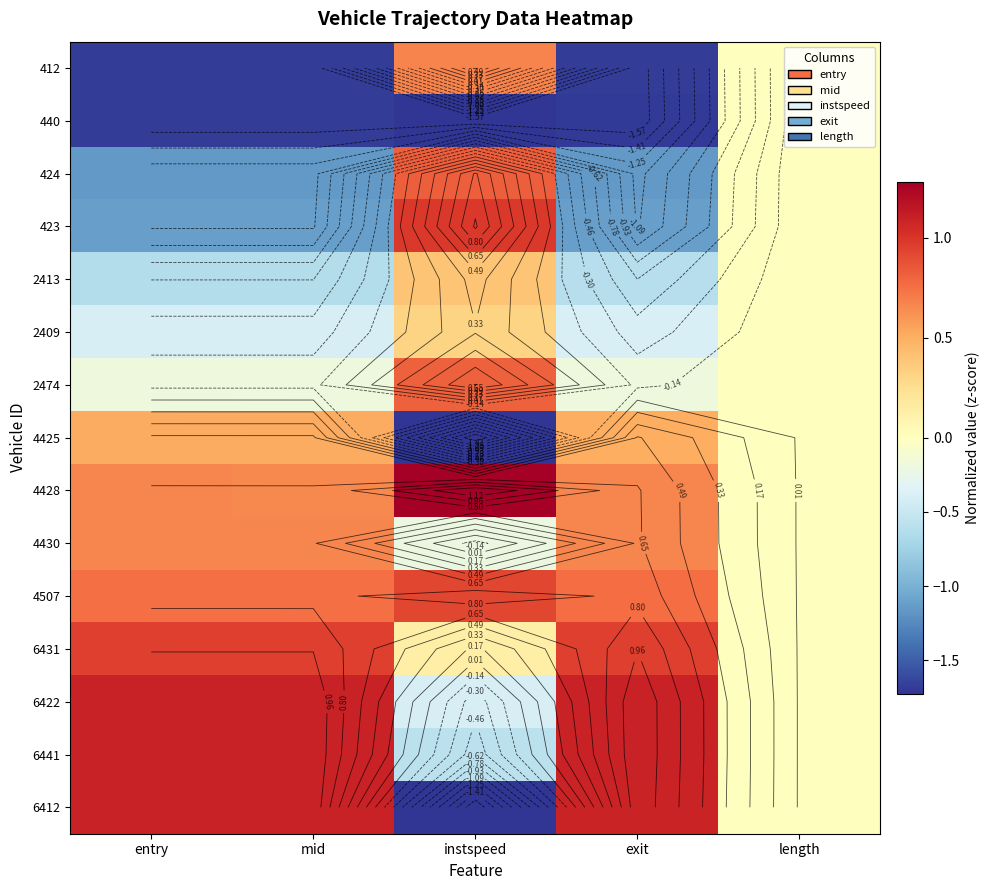

How many data points in 4425 are above 0?

3